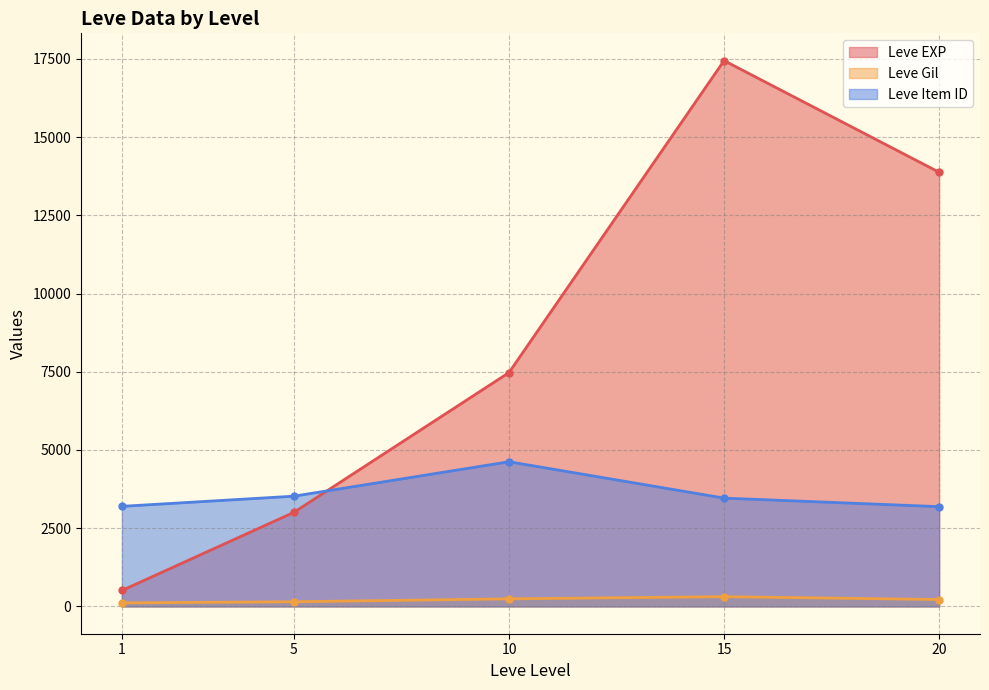

List the series in order of their peak value, lowest first.

Leve Gil, Leve Item ID, Leve EXP